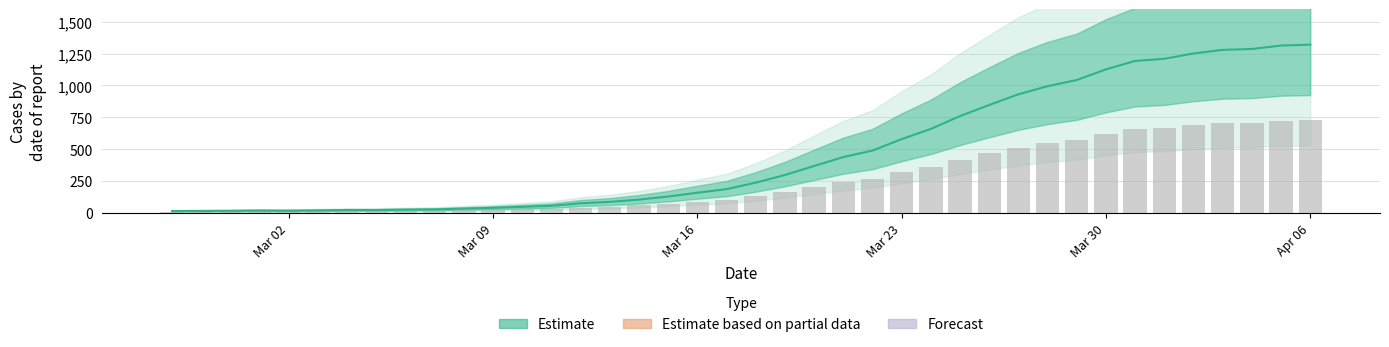

Are the bars horizontal?

No